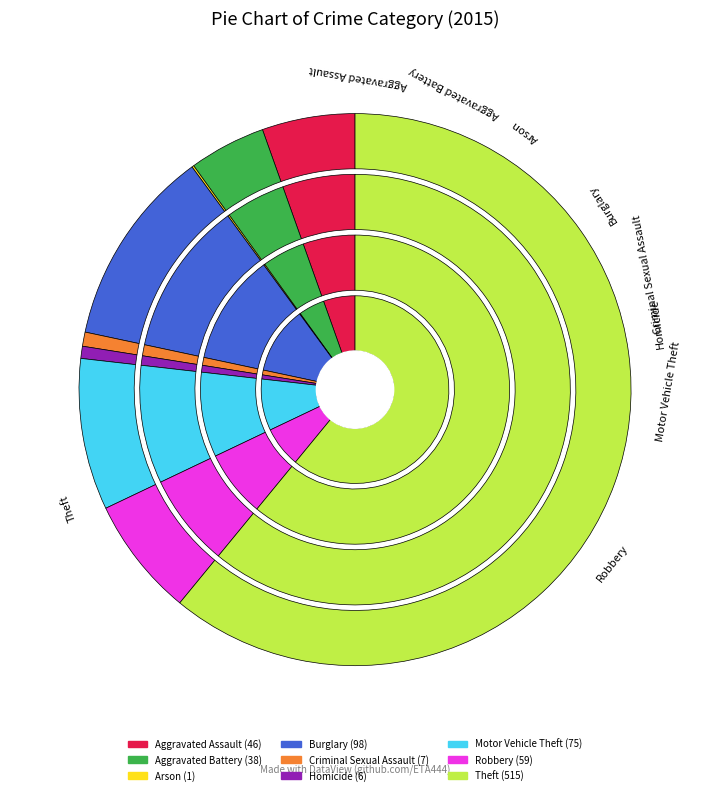

What percentage is NOT represented by Burglary?

88.4%